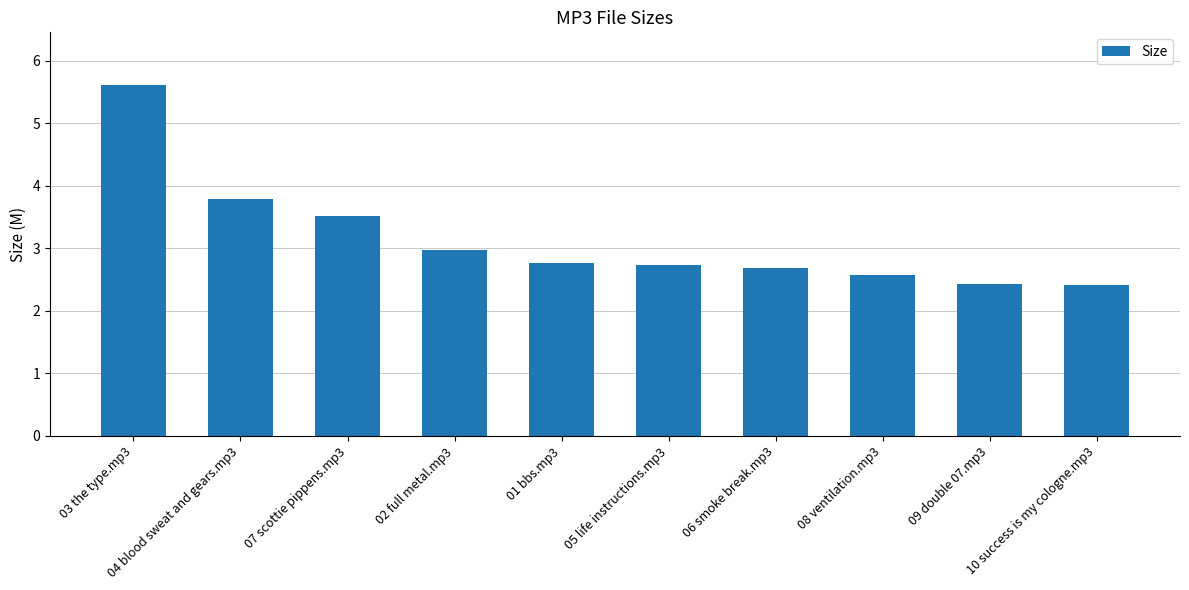

The value at 01 bbs.mp3 is 4.2. True or false?

False